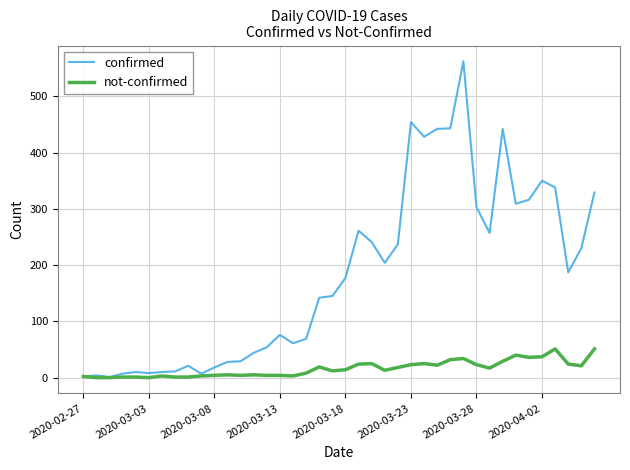

Which series has the largest total across all categories?

confirmed